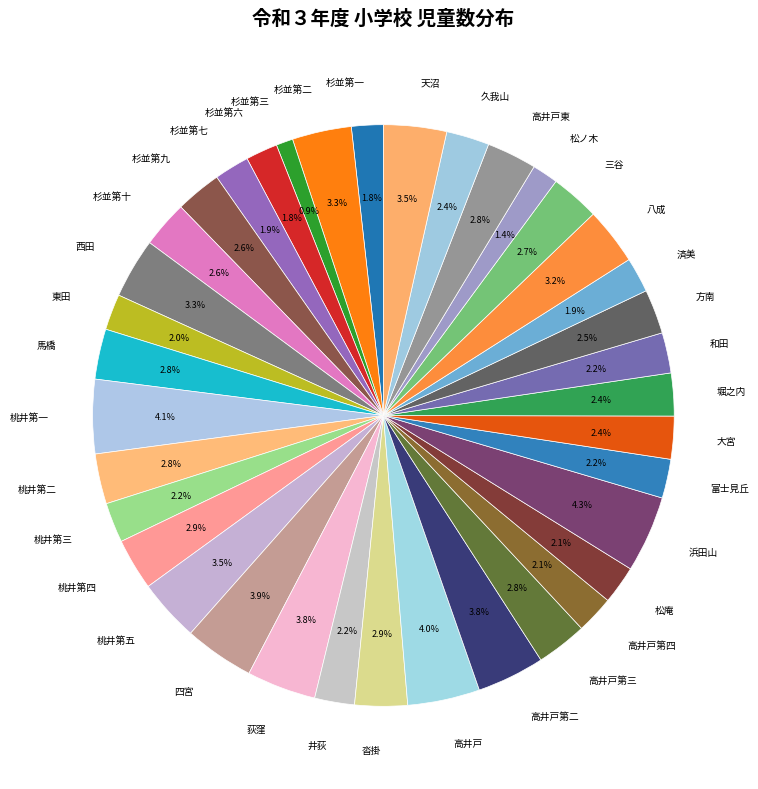

How many slices are in this pie chart?

37